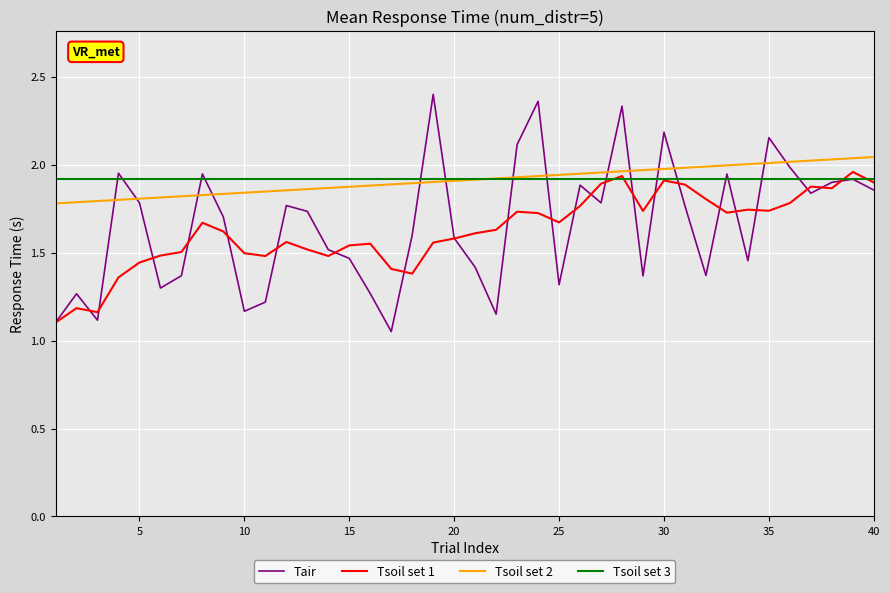

Which series has the largest range (max minus min)?

Tair